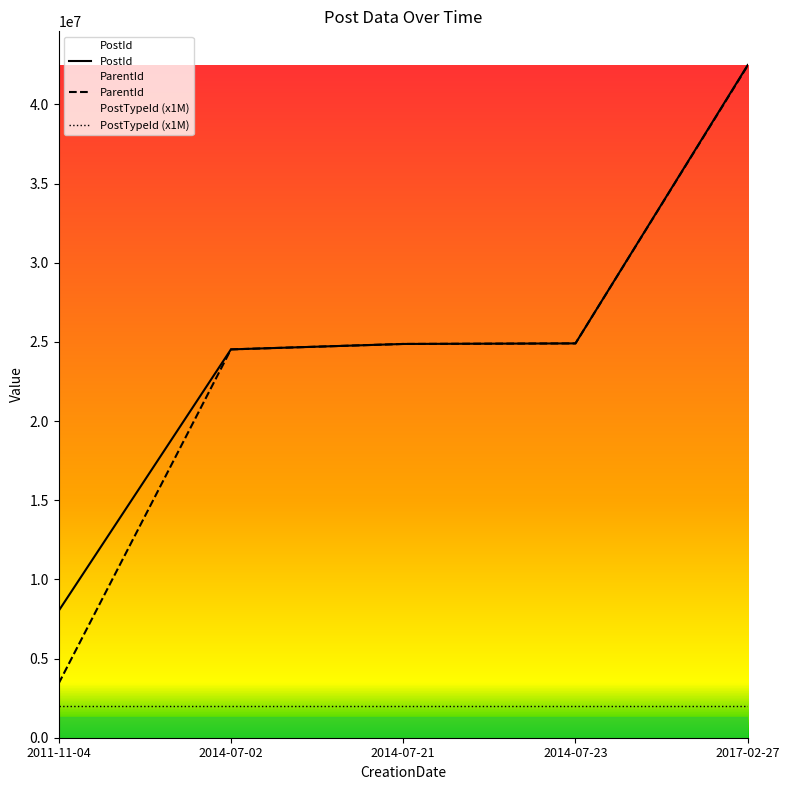

Which series has the largest range (max minus min)?

ParentId